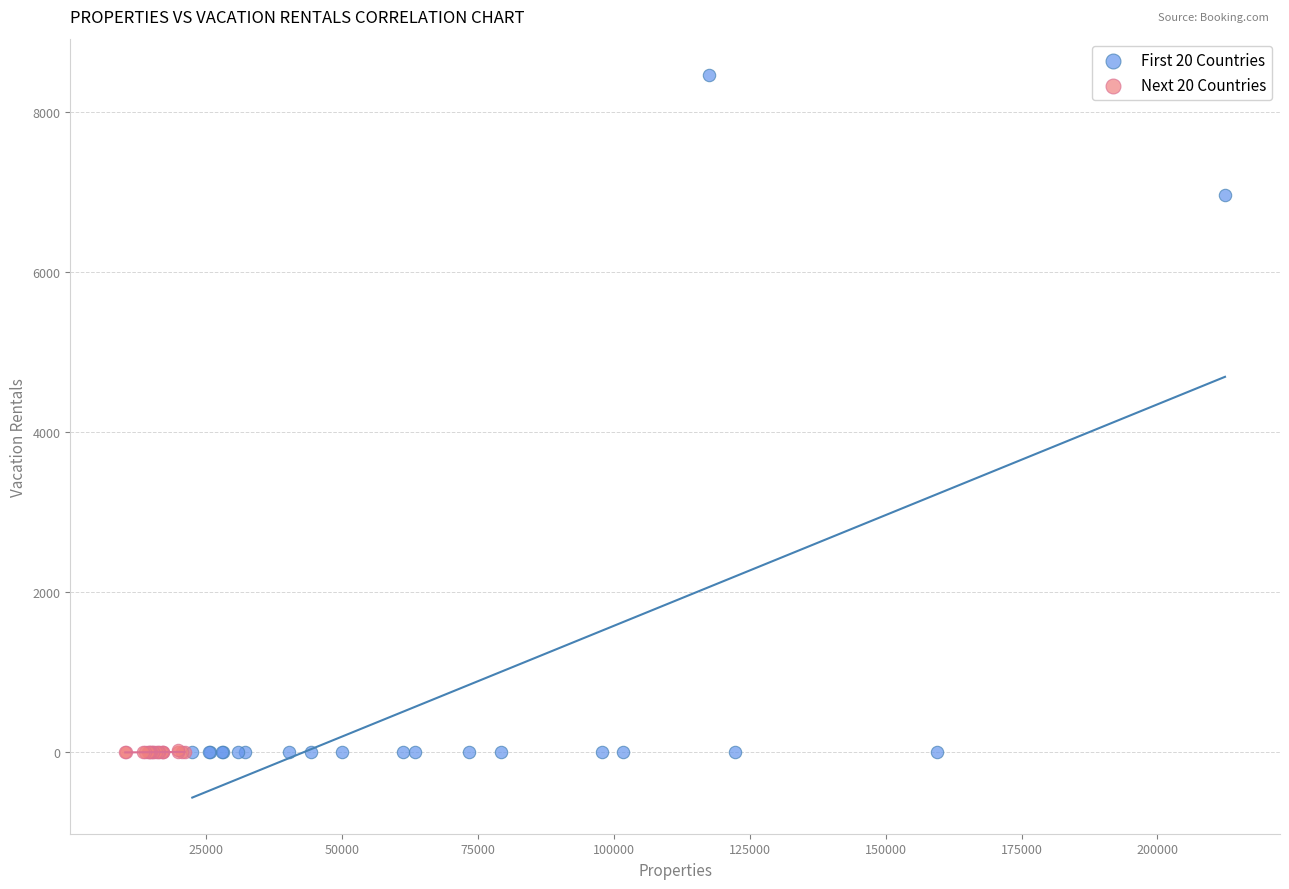

Which series reaches the maximum Y coordinate?

First 20 Countries